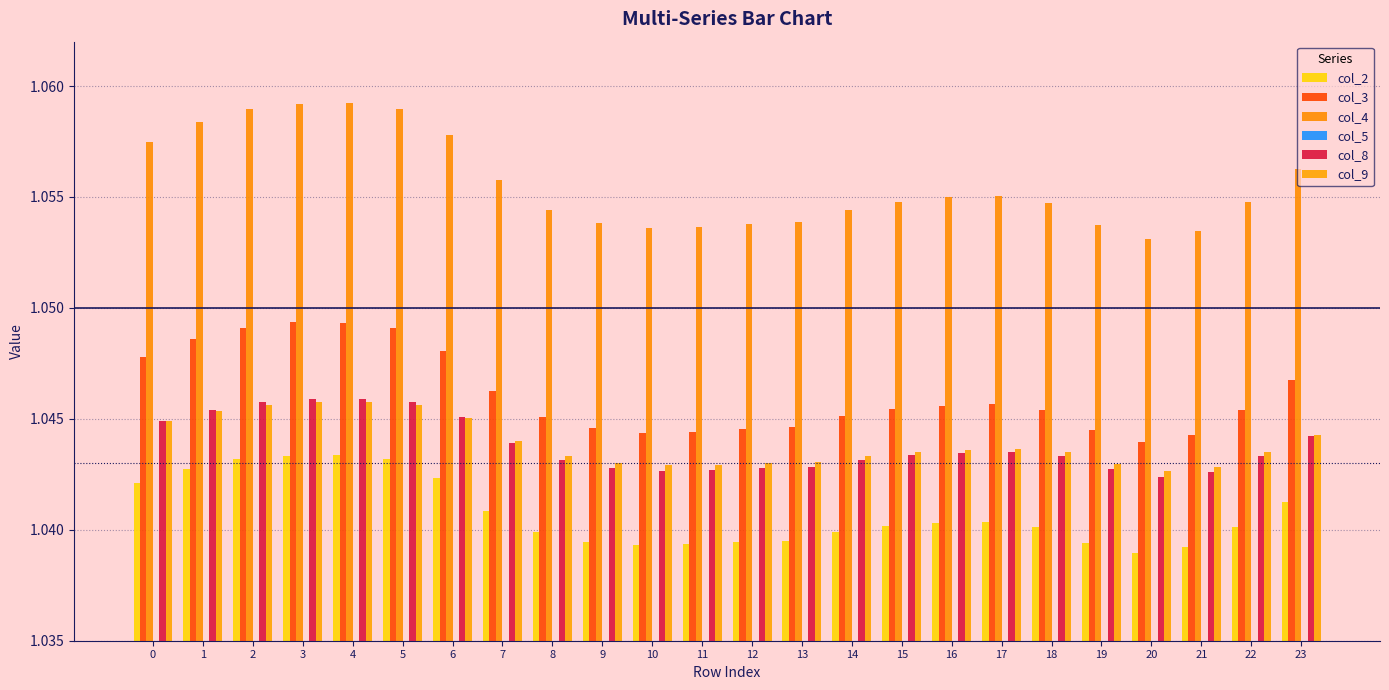

What is the maximum value for col_4?

1.1